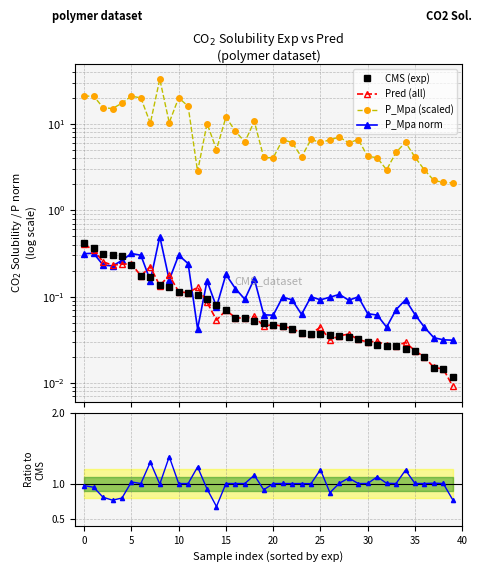

What is the sum of all CMS (exp) values?

3.9